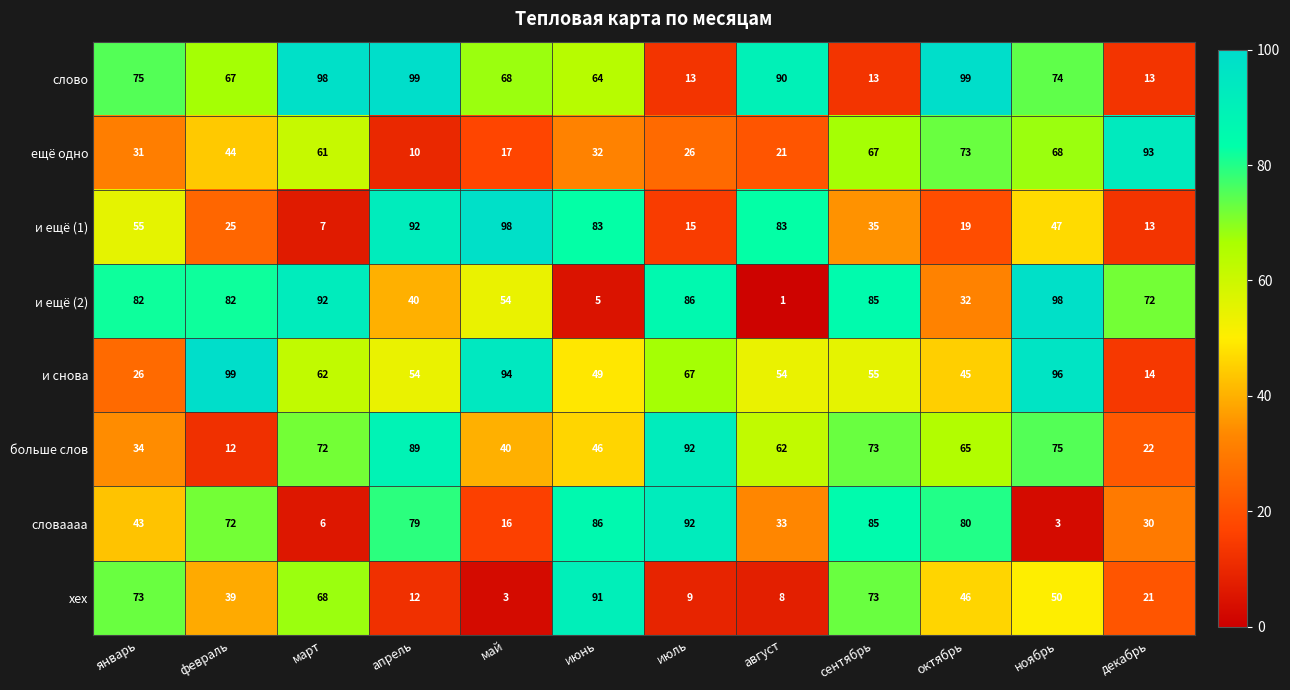

Count the number of categories in the chart.

12